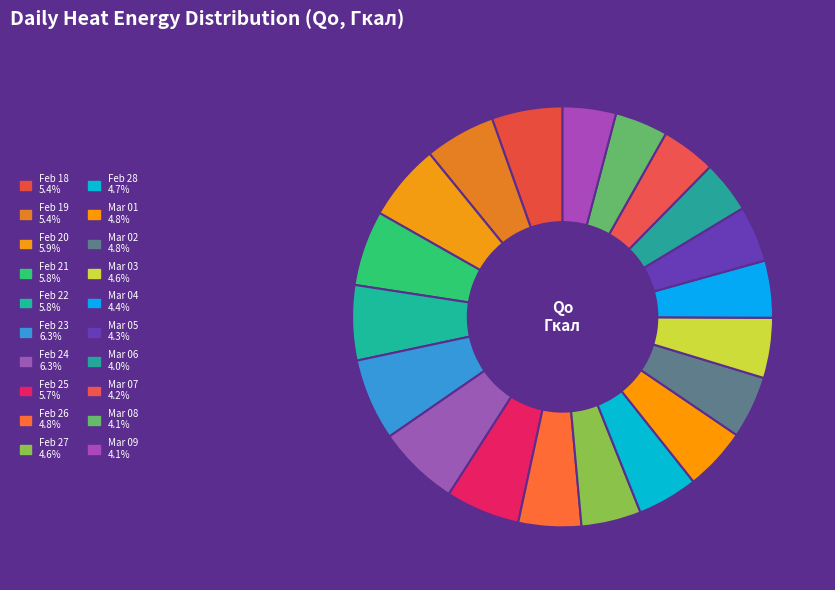

How many slices are in this pie chart?

20